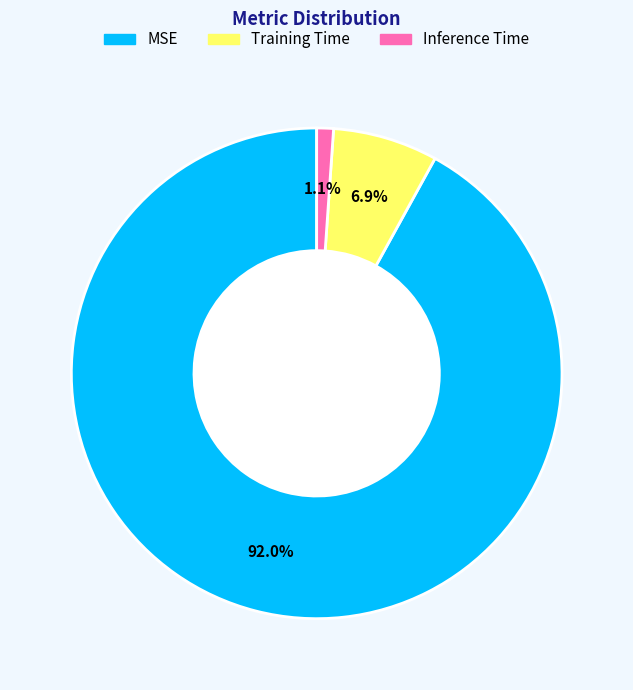

Does Training Time account for over 50% of the chart?

No